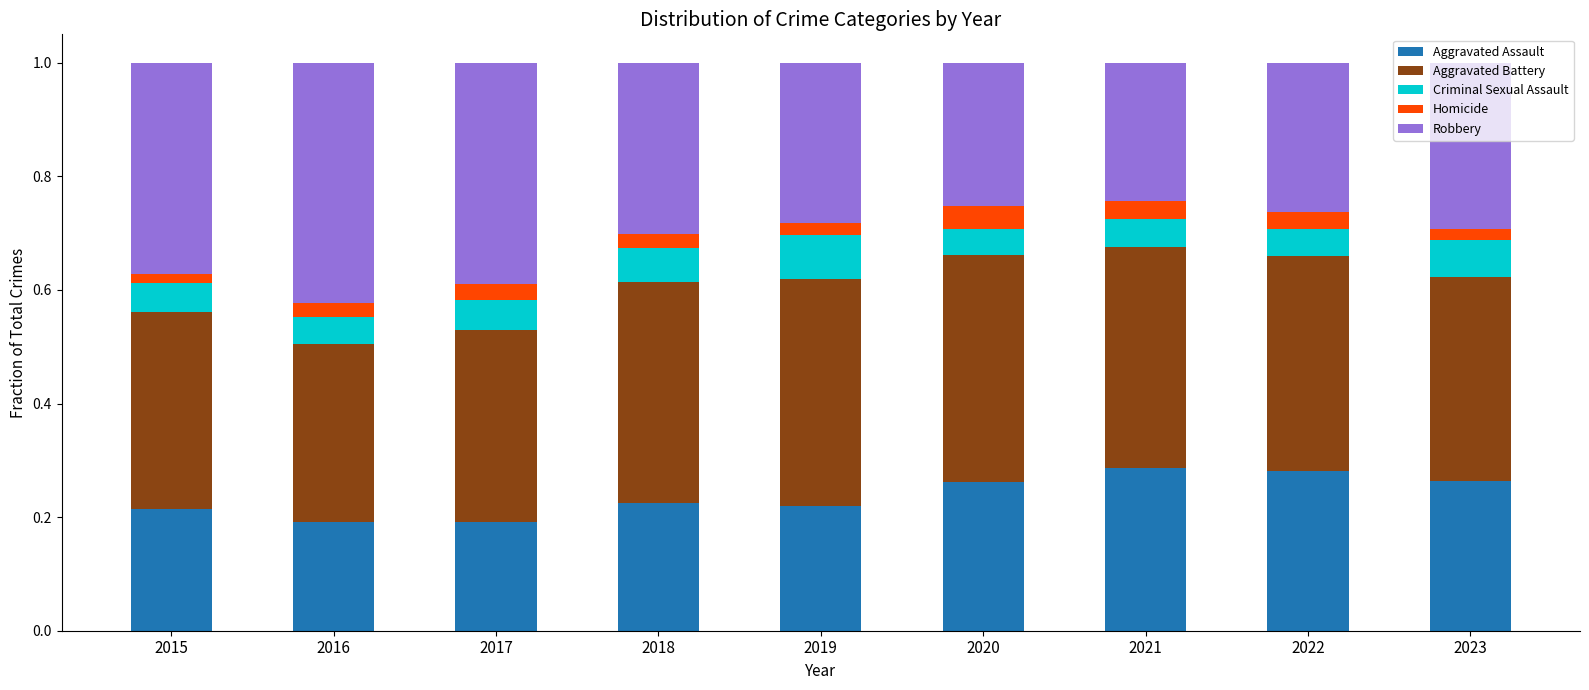

What is the sum of all Aggravated Assault values?

2.1